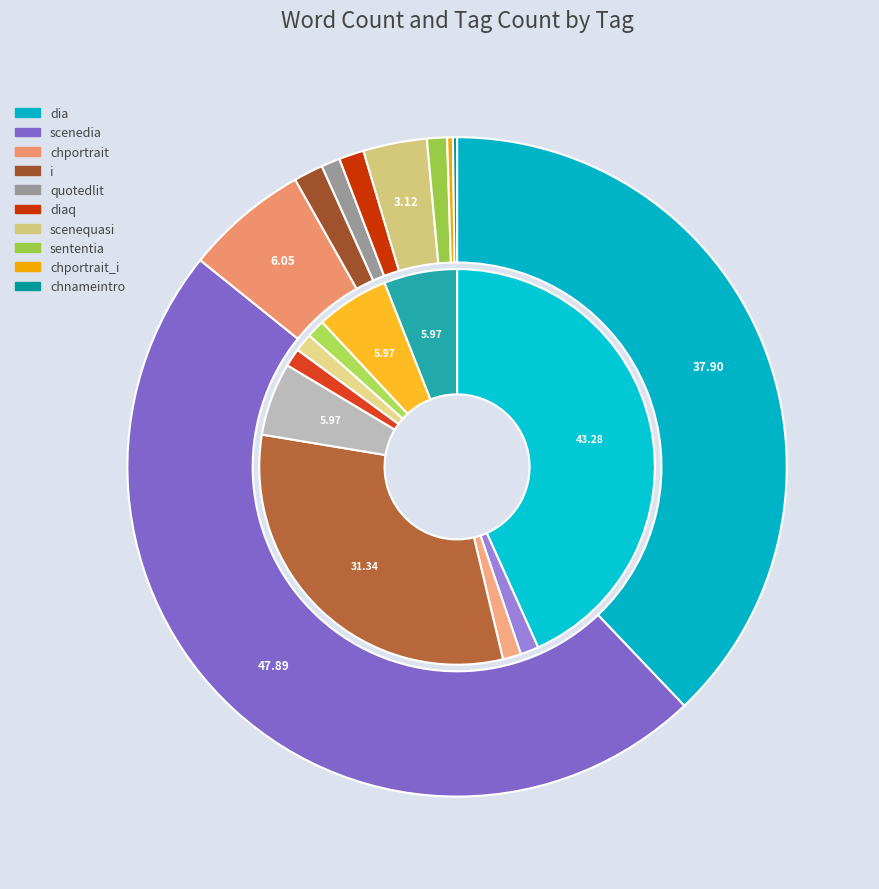

True or false: dia accounts for 51% of the total.

False